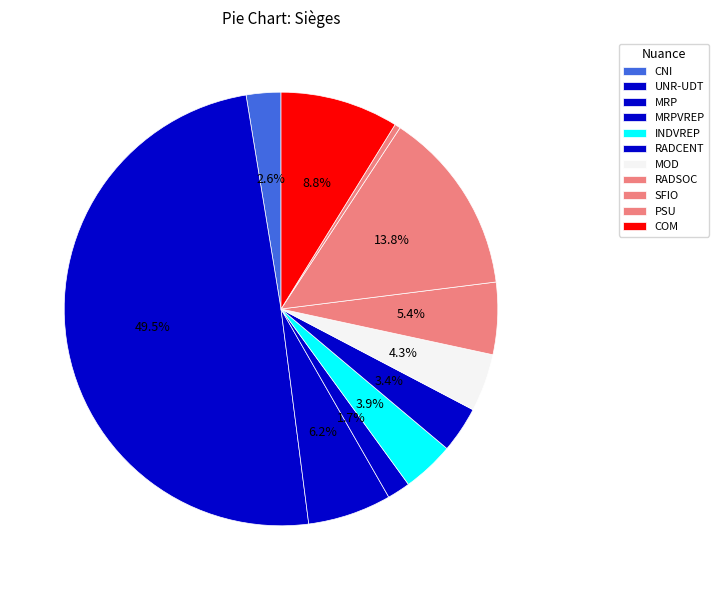

How many segments does this pie chart have?

11